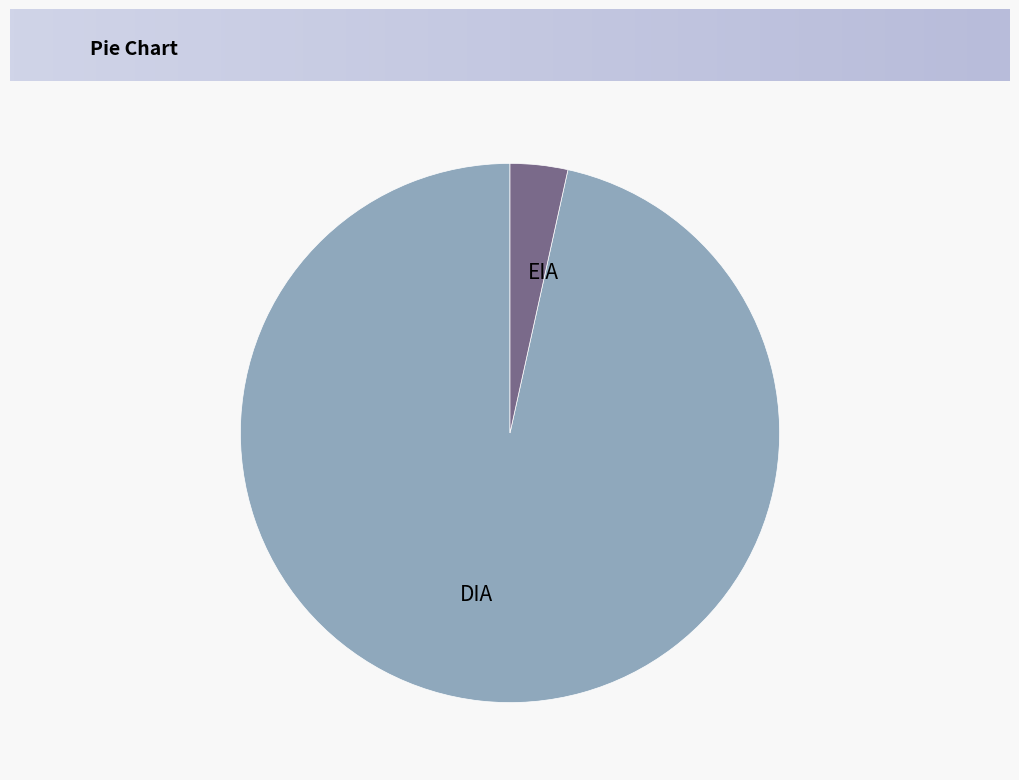

The DIA slice represents 97% of the pie. True or false?

True